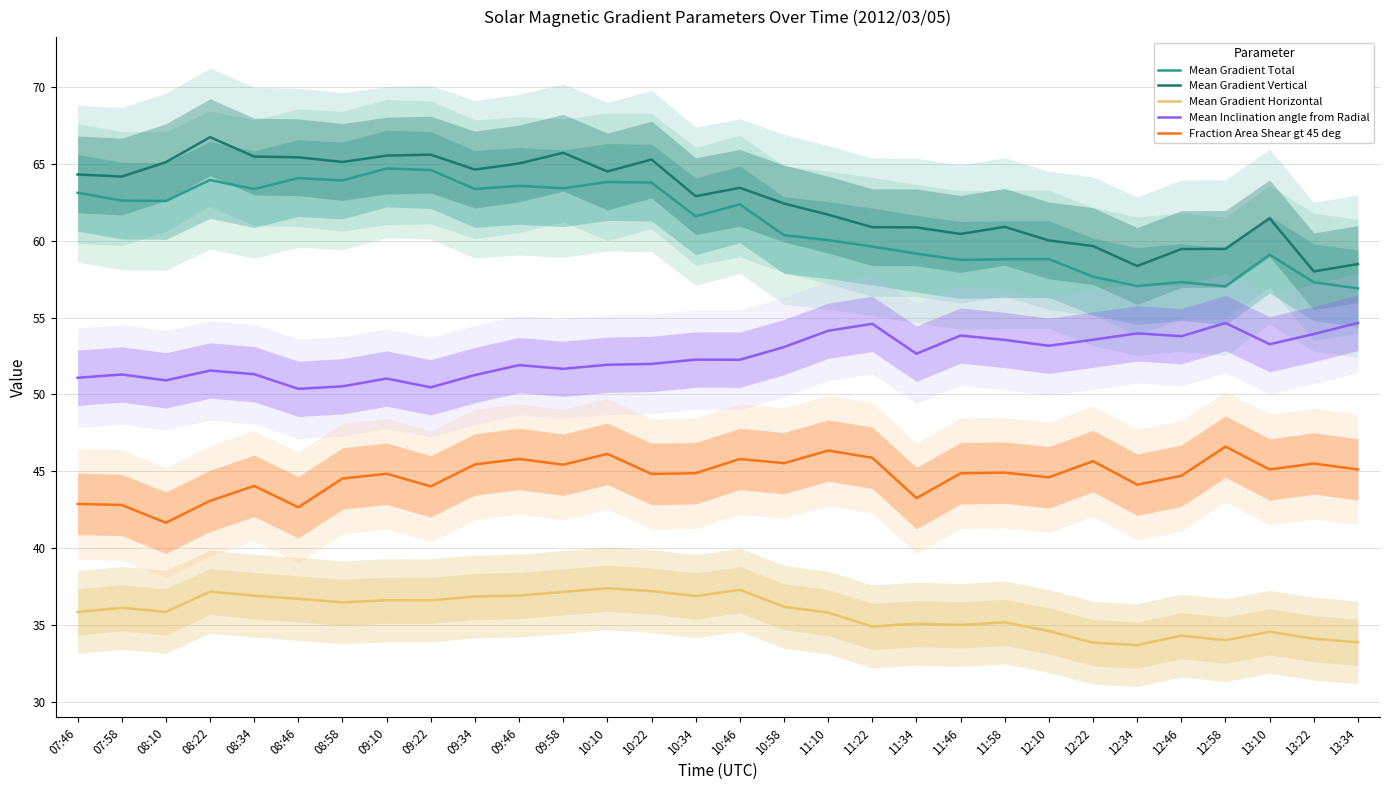

Where is the first local maximum for Fraction Area Shear gt 45 deg?

08:34